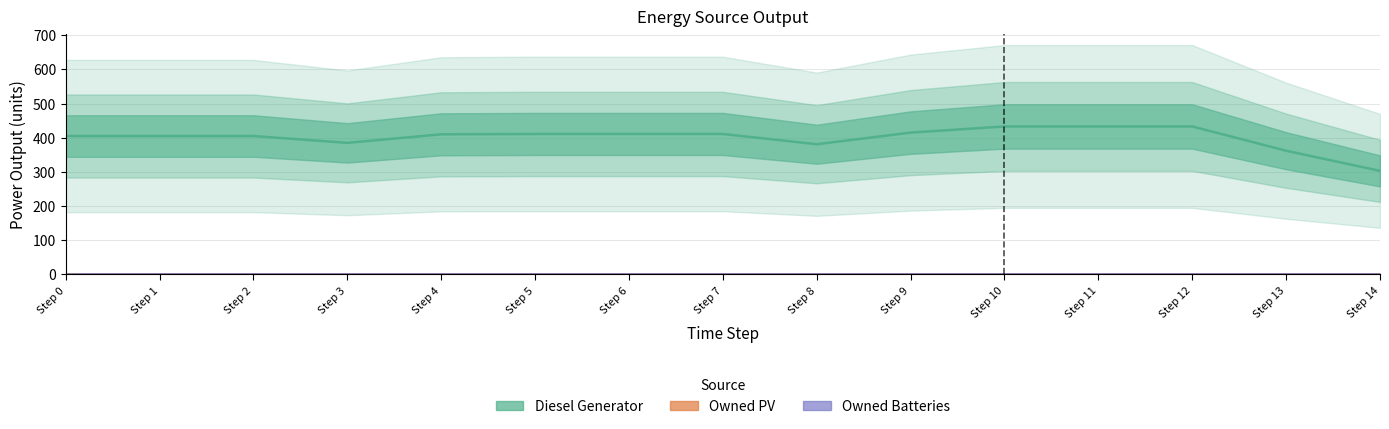

Reading left to right, what are all the values shown in this chart?

Diesel Generator: 405	405	405	385	410	411	411	411	381	415	433	433	433	362	303
Owned PV: 0	0	0	0	0	0	0	0	0	0	0	0	0	0	0
Owned Batteries: 0	0	0	0	0	0	0	0	0	0	0	0	0	0	0